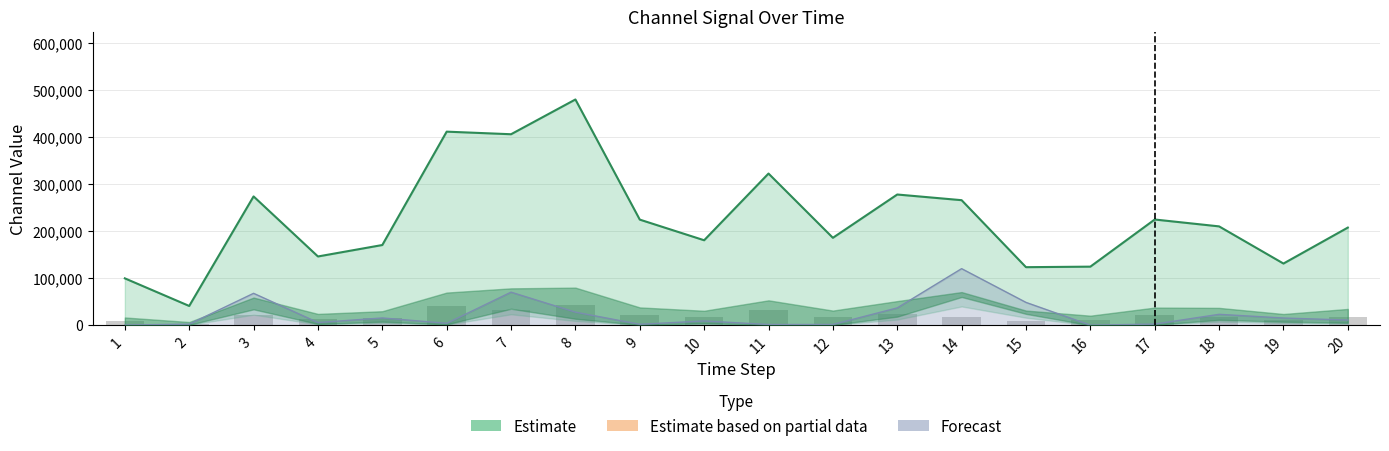

The chart shows a value of 98088.9 at 9. True or false?

False